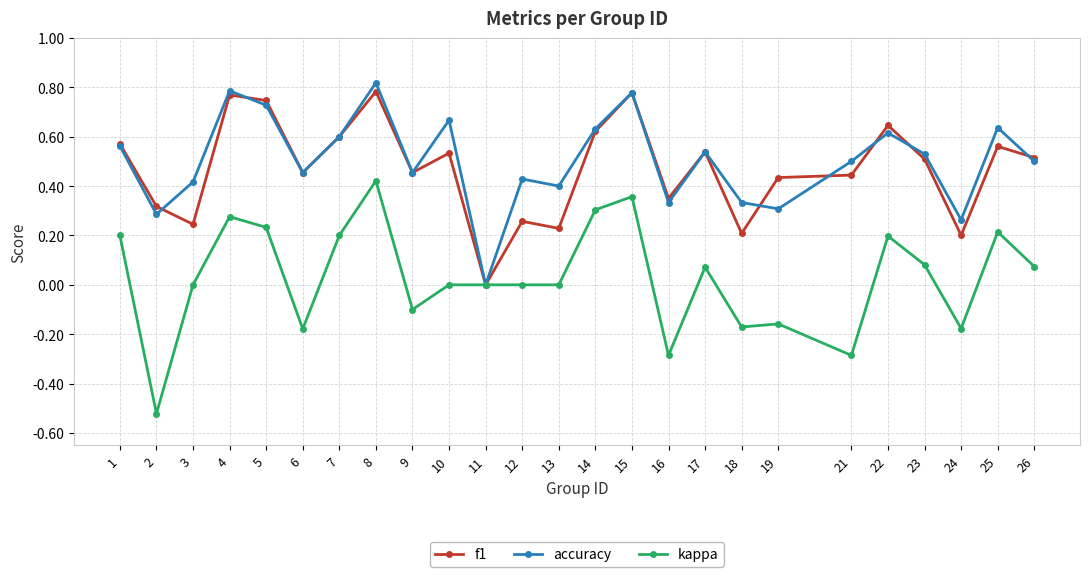

At which category is the sum across all series the highest?

8